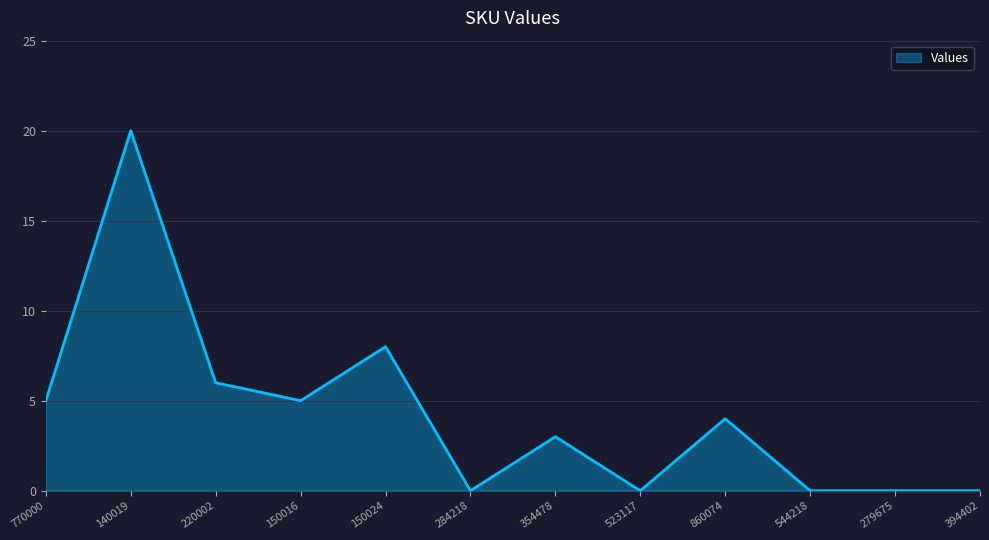

Which category has the highest value across all series?

140019